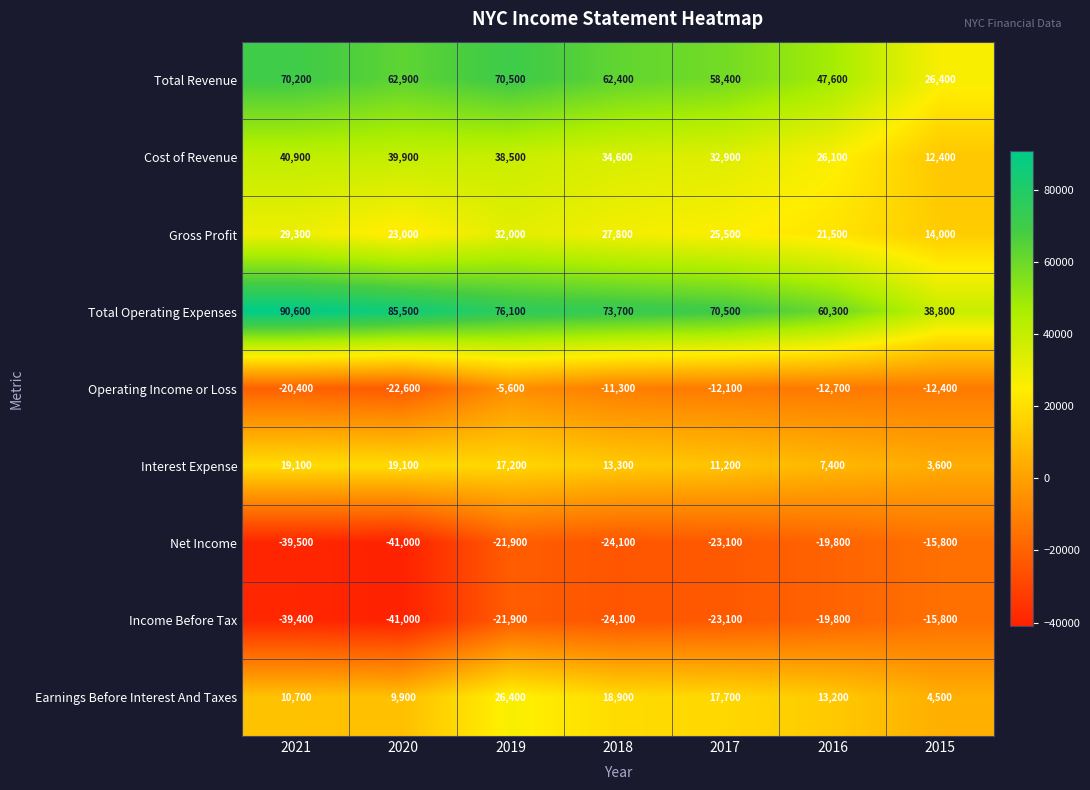

What is the difference between the second highest and second lowest values in the Net Income series?

19700